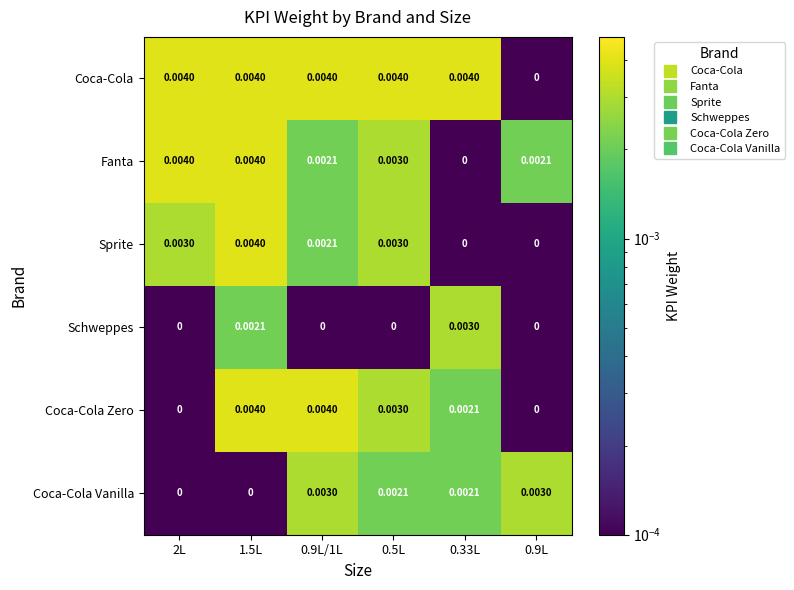

Which series has the largest total across all categories?

Coca-Cola